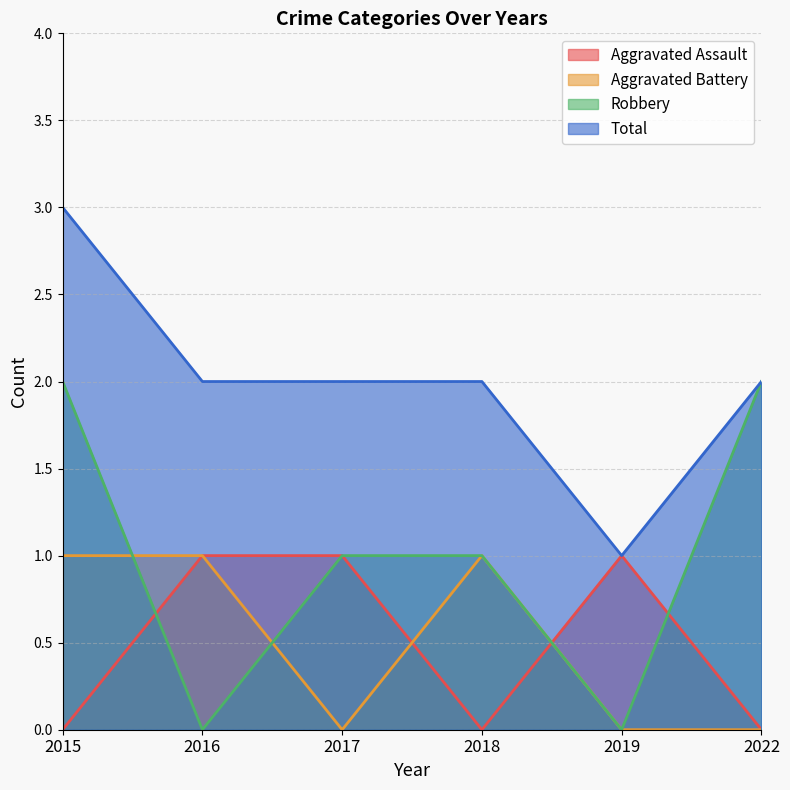

The value of Aggravated Assault at 2022 is 0. True or false?

True